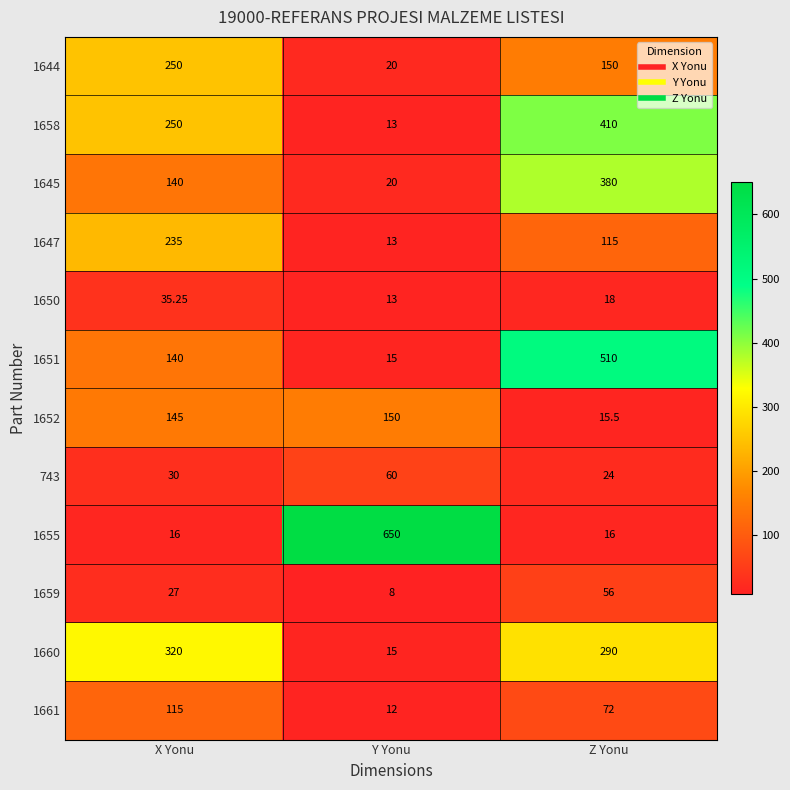

How many series are shown in this chart?

12